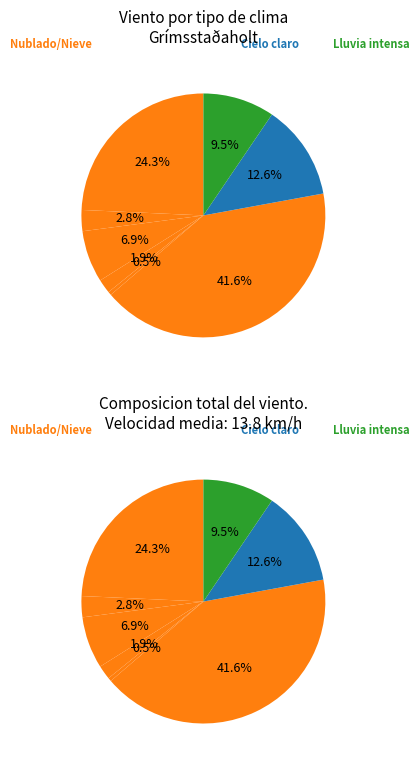

To the nearest percent, what is the combined percentage of niebla and muy nuboso?

30%